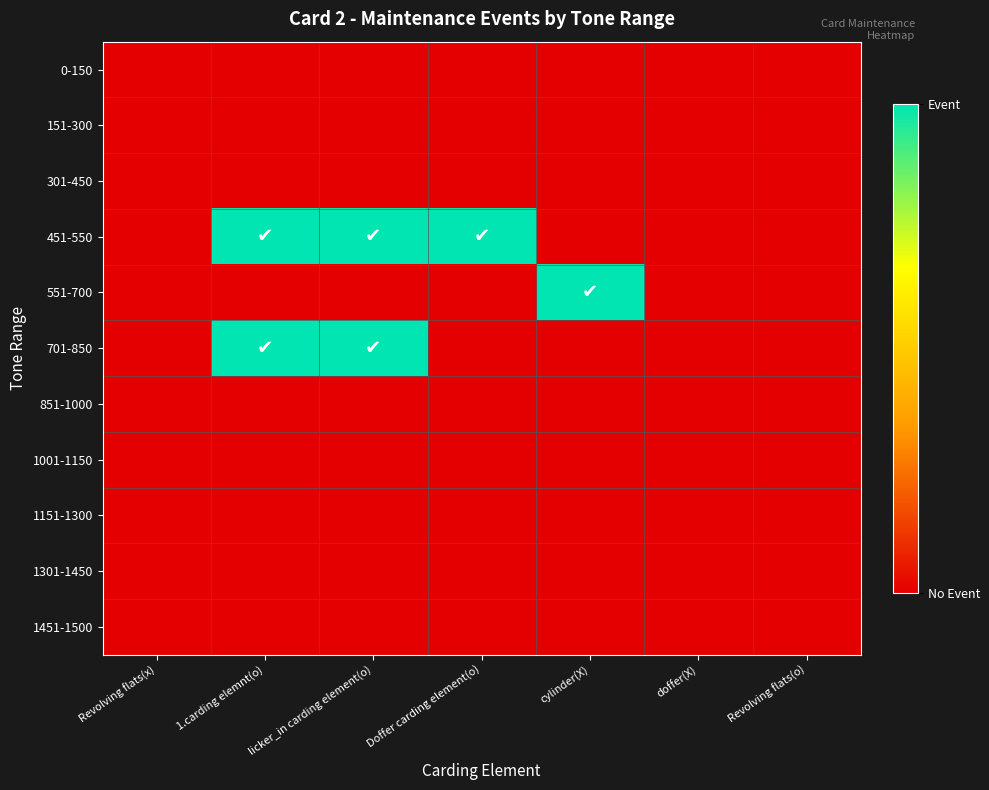

How many data points does each series have?

7